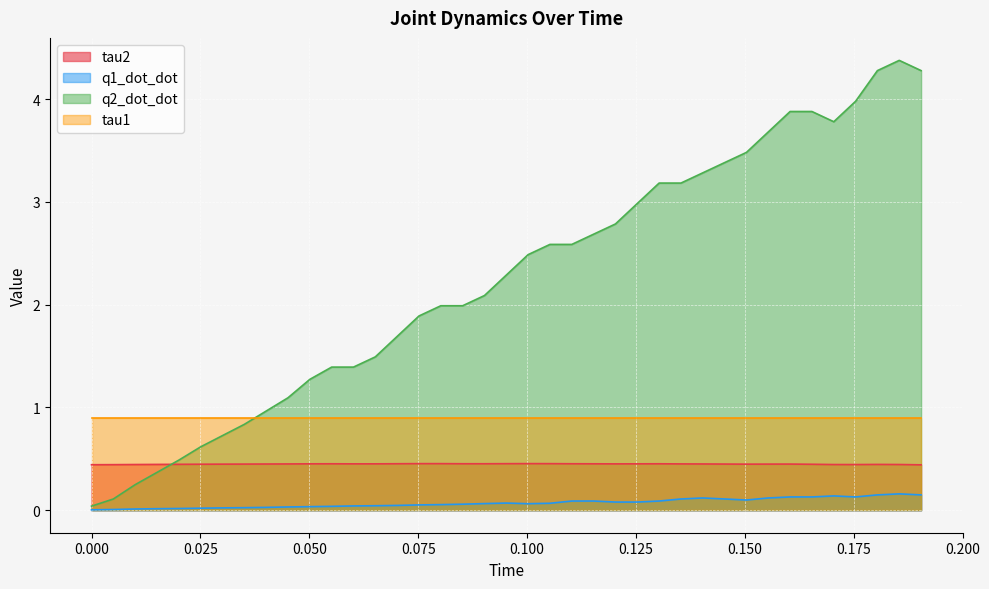

Rank the series by their maximum value, from lowest to highest.

q1_dot_dot, tau2, tau1, q2_dot_dot